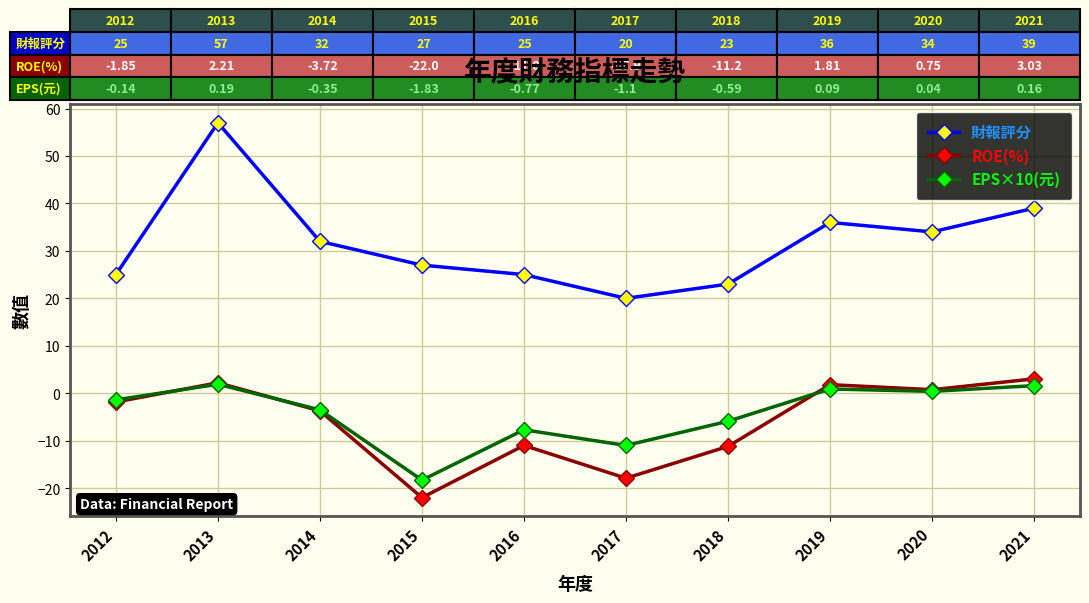

What is the maximum value for ROE(%)?

3.0